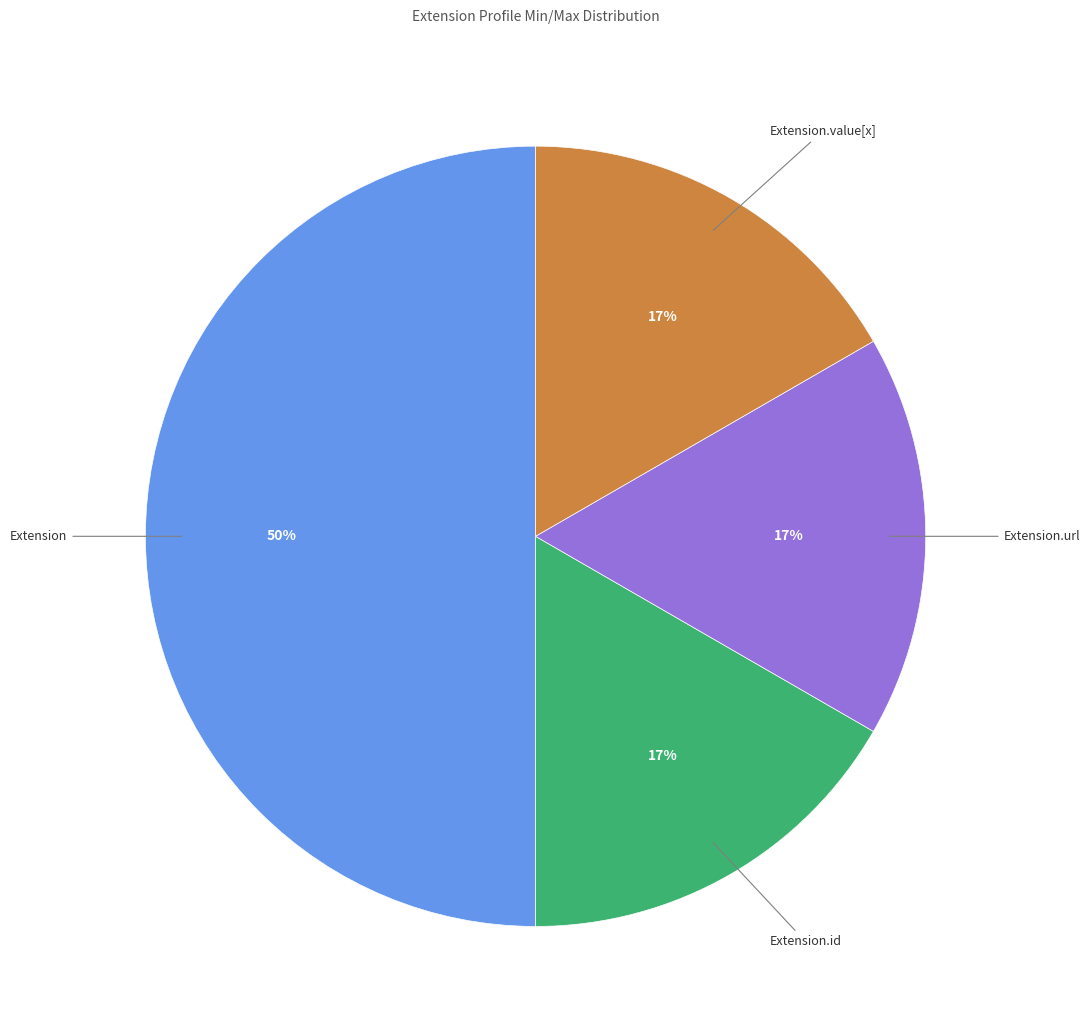

To the nearest percent, what is the difference between the largest and smallest slice percentages?

33%